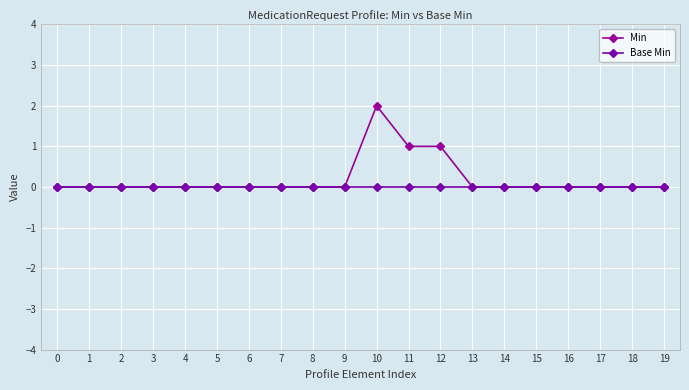

Rank the series at 11 from highest to lowest value.

Min, Base Min